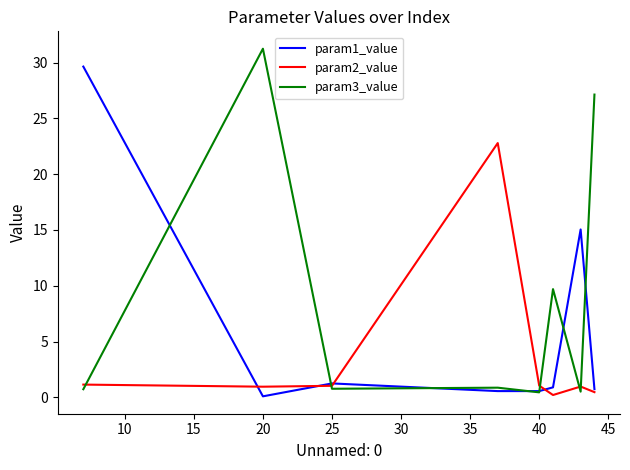

Rank the series by their average value, from lowest to highest.

param2_value, param1_value, param3_value